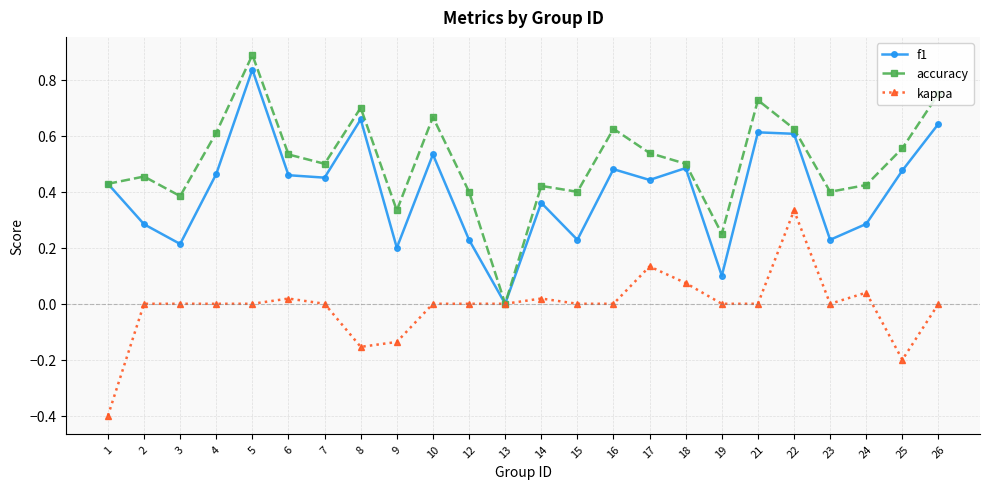

List the series in order of their overall mean, highest first.

accuracy, f1, kappa